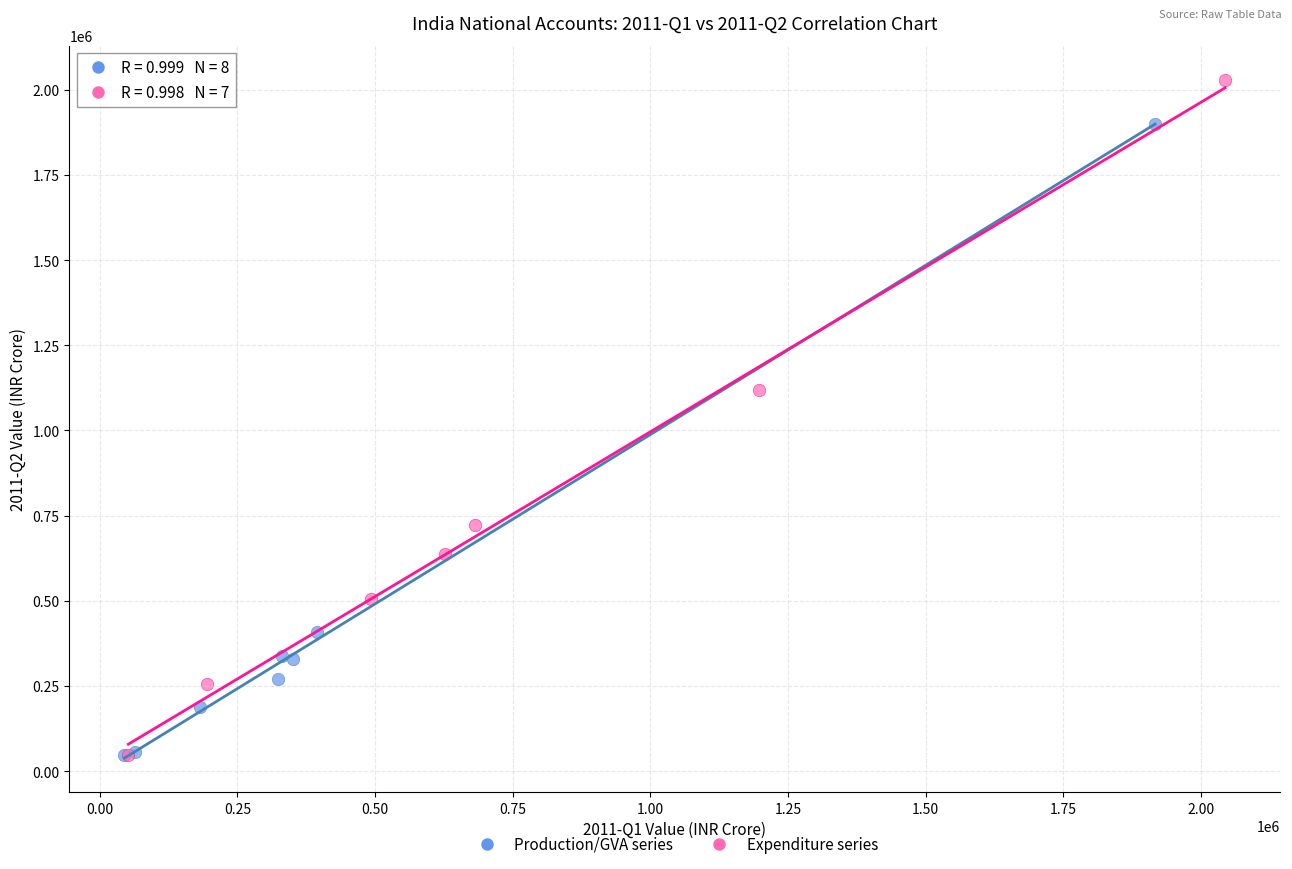

Which series has the widest spread of Y values?

Expenditure series